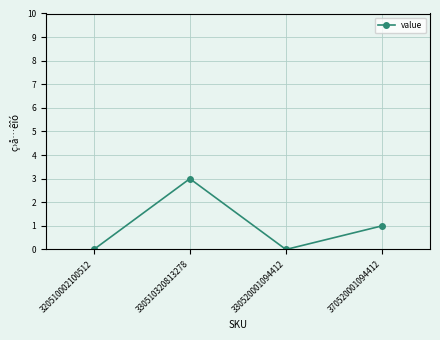

How many values are below 1?

2